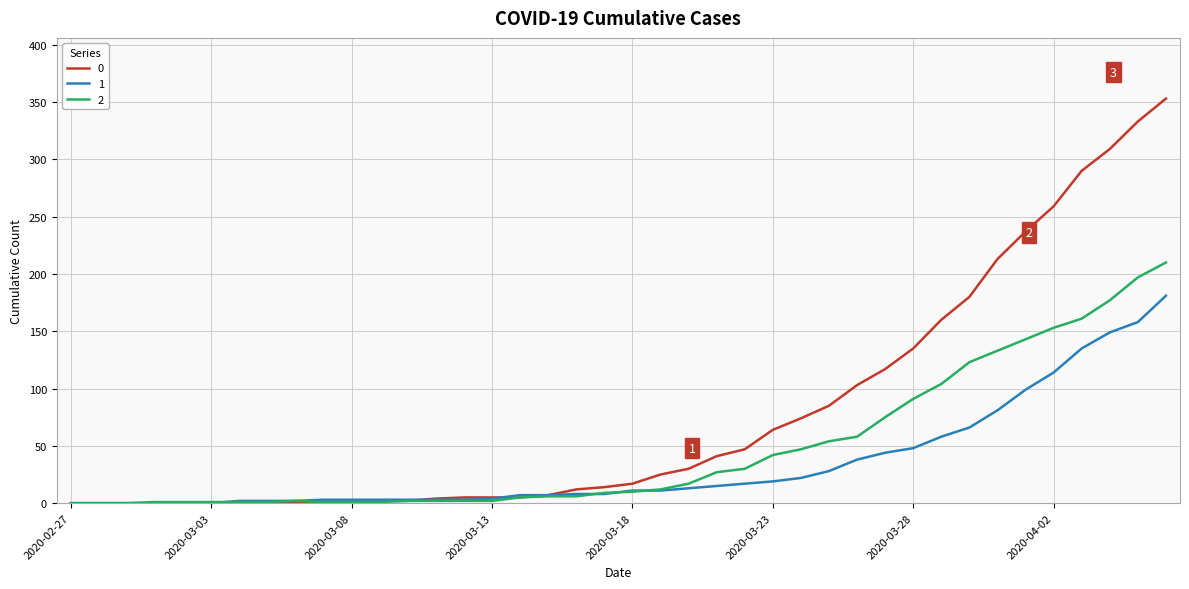

How many lines are shown in the chart?

3